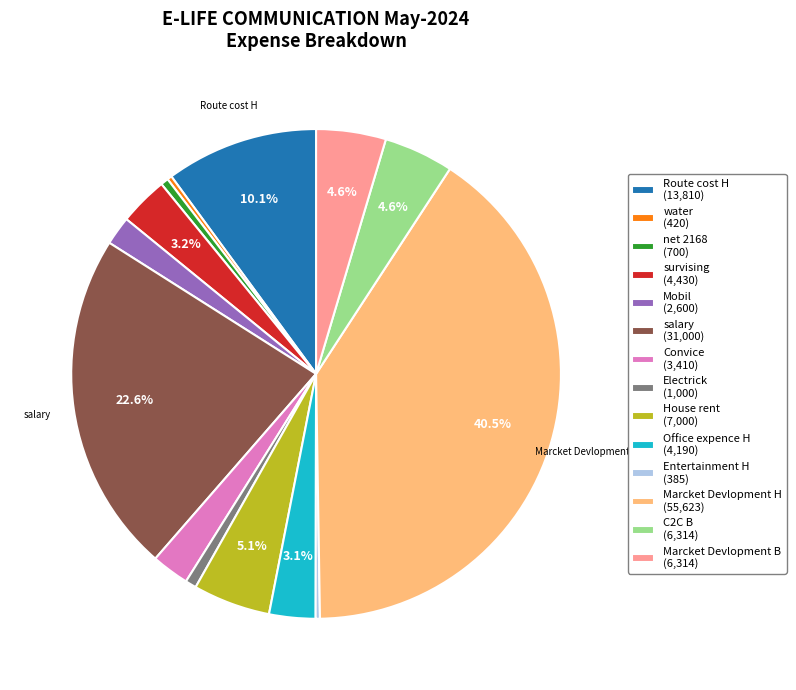

Combined, do Route cost H (13,810) and Electrick (1,000) account for over 50%?

No